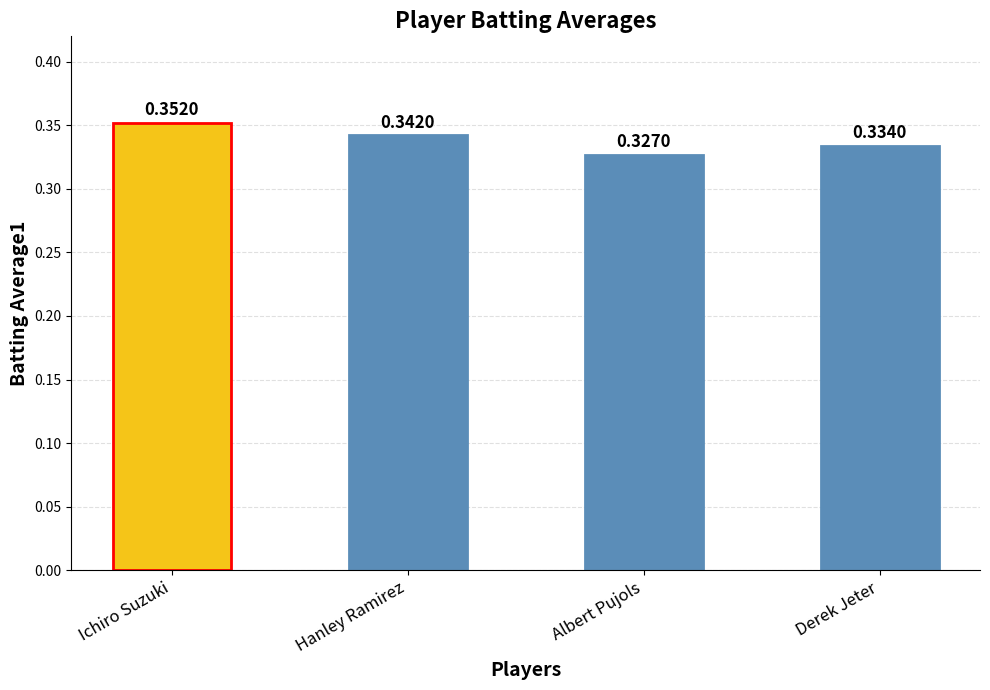

What is the label of the 1st bar from the right?

Derek Jeter